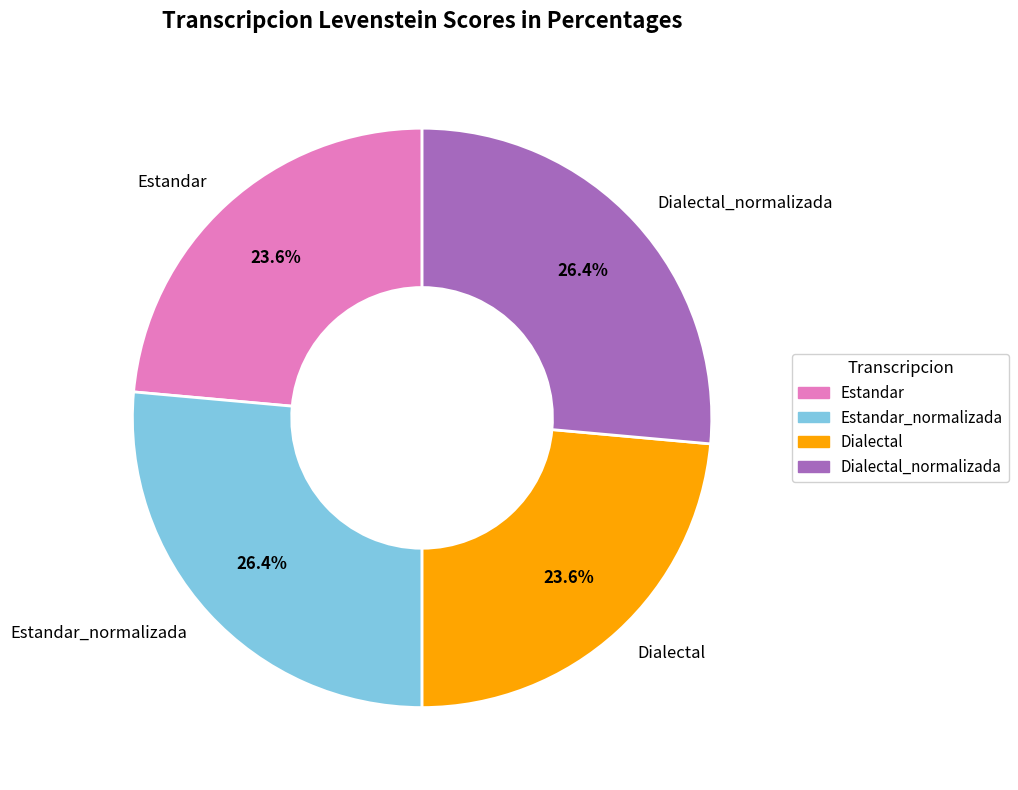

Is Dialectal the majority of the pie?

No